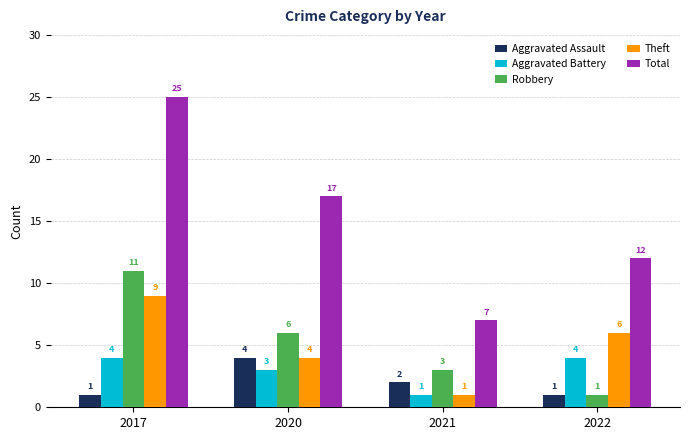

Reading left to right, transcribe all the data shown in this chart.

Aggravated Assault: 2017=1	2020=4	2021=2	2022=1
Aggravated Battery: 2017=4	2020=3	2021=1	2022=4
Robbery: 2017=11	2020=6	2021=3	2022=1
Theft: 2017=9	2020=4	2021=1	2022=6
Total: 2017=25	2020=17	2021=7	2022=12